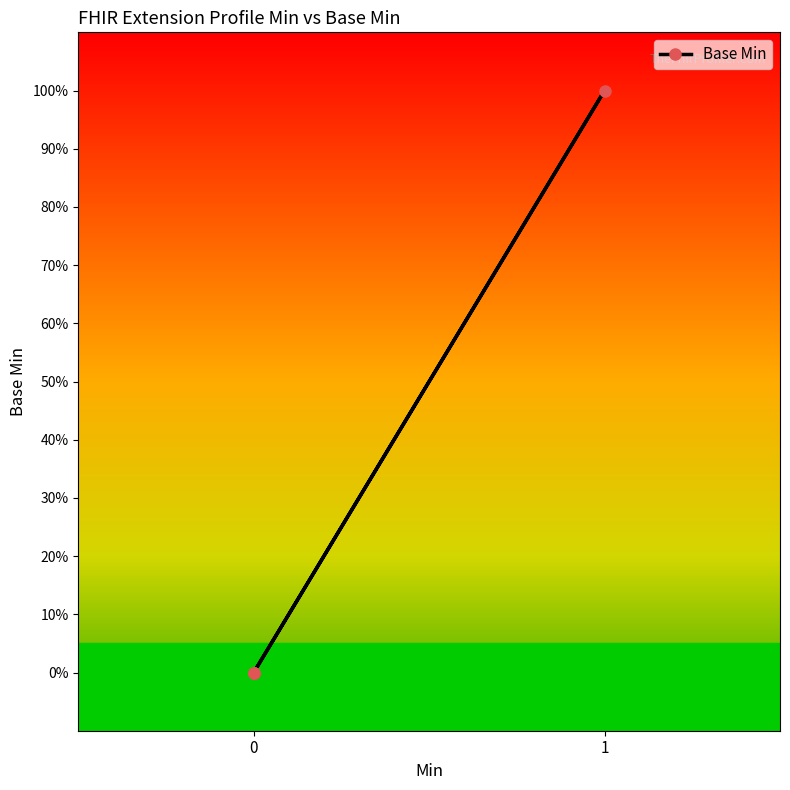

Is this an area chart (filled region under the line)?

No